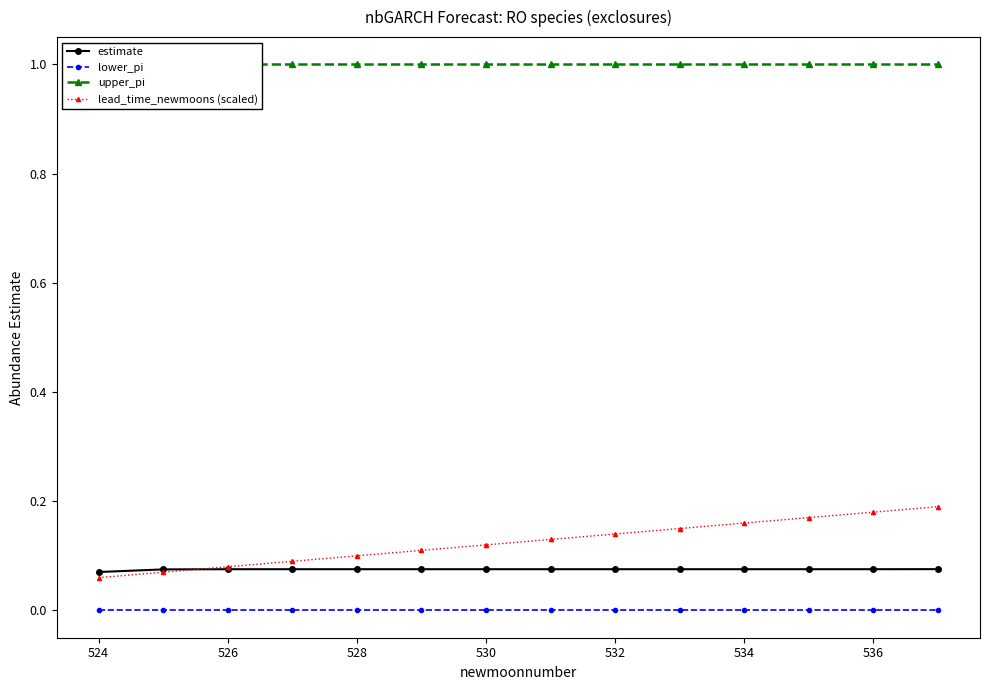

What are all the series names shown in the legend?

estimate, lower_pi, upper_pi, lead_time_newmoons (scaled)